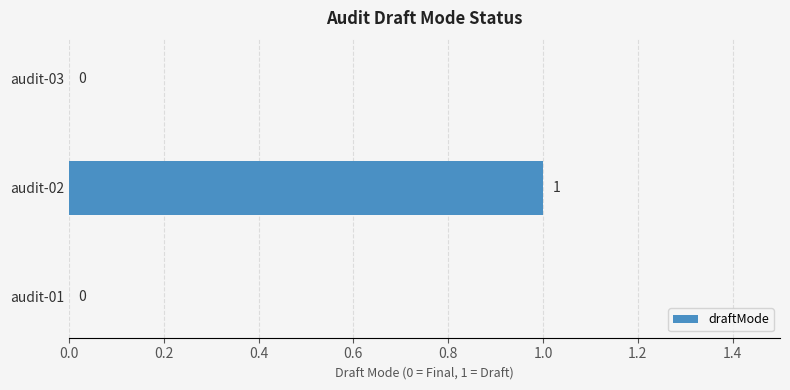

Reading bottom to top, extract all data points from this chart.

audit-01=0	audit-02=1	audit-03=0